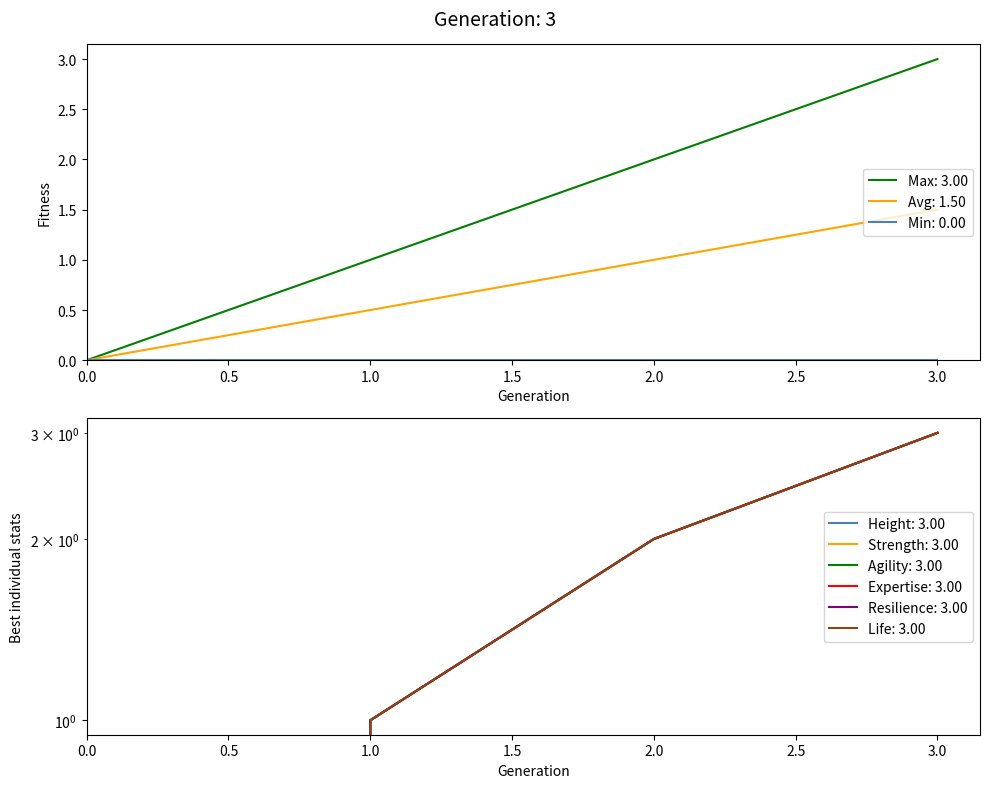

Count the Avg values in the range 0 to 1.

3